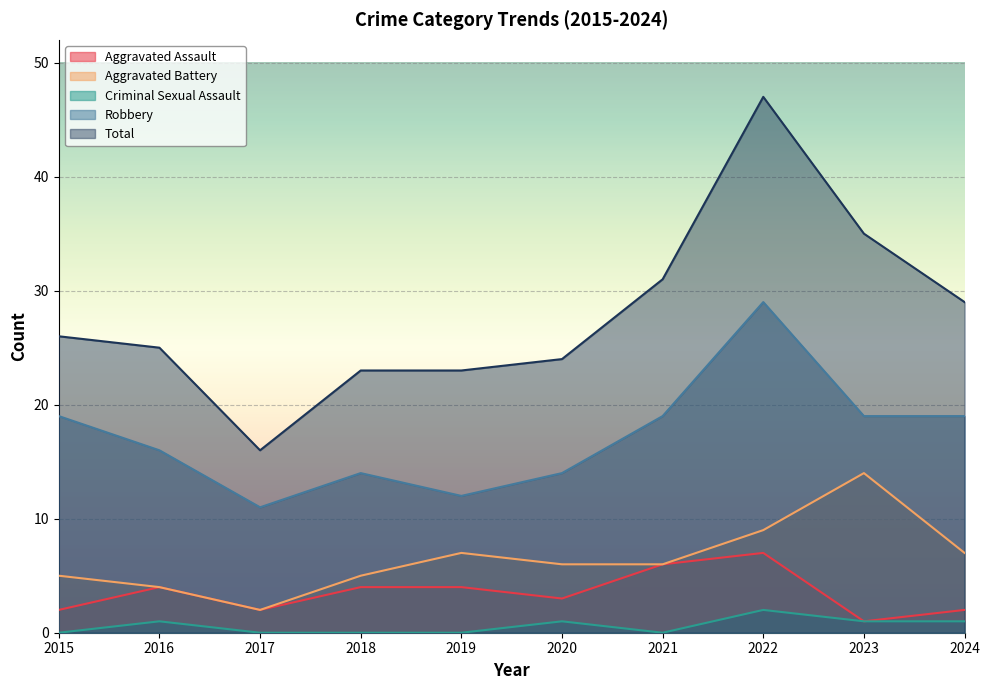

True or false: Aggravated Assault and Criminal Sexual Assault intersect in this chart.

False